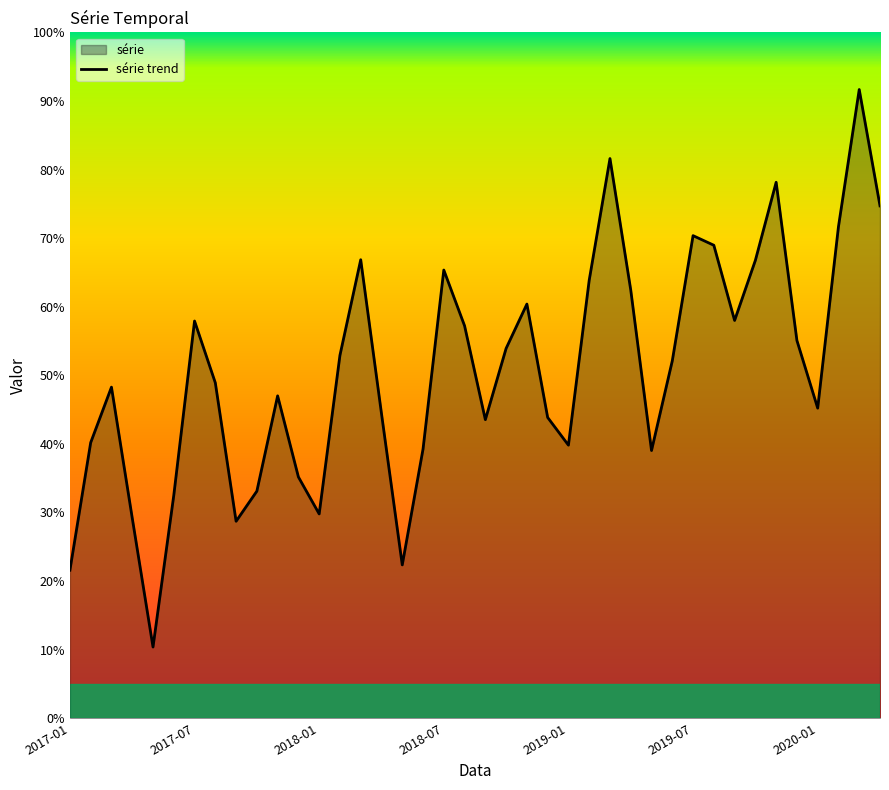

What is the difference between the maximum and minimum values?

81.3